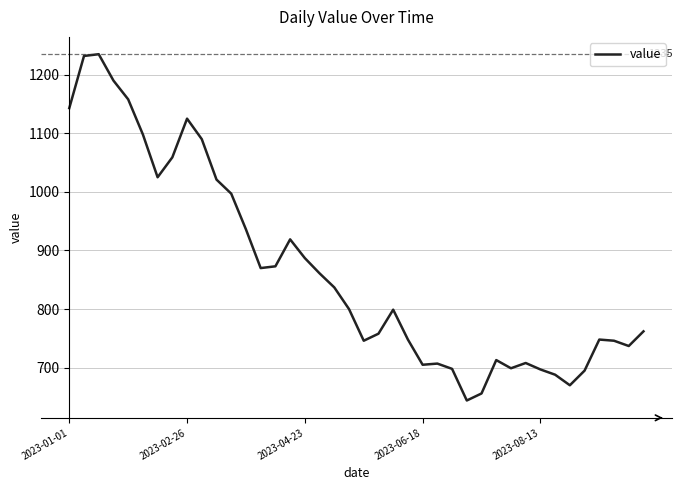

What is the difference between the maximum and minimum values?

591